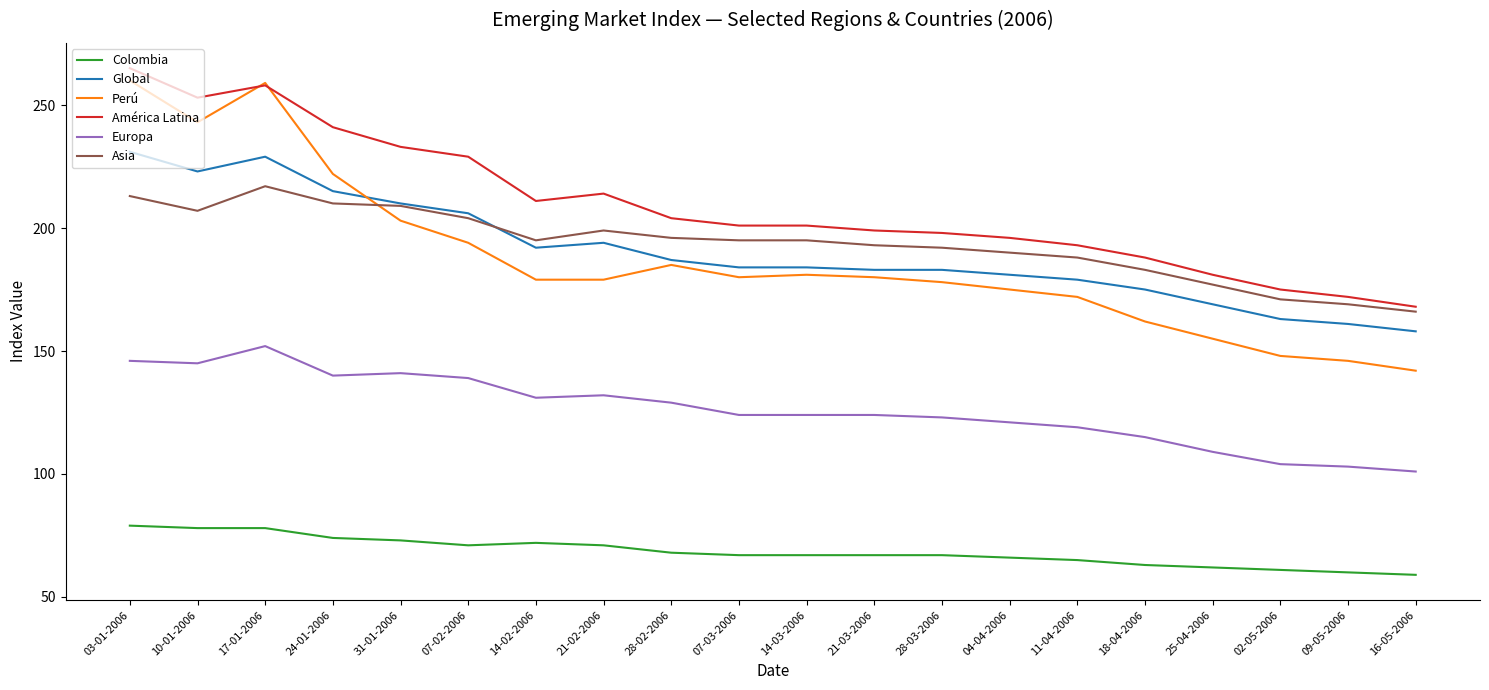

True or false: Europa and Colombia intersect in this chart.

False